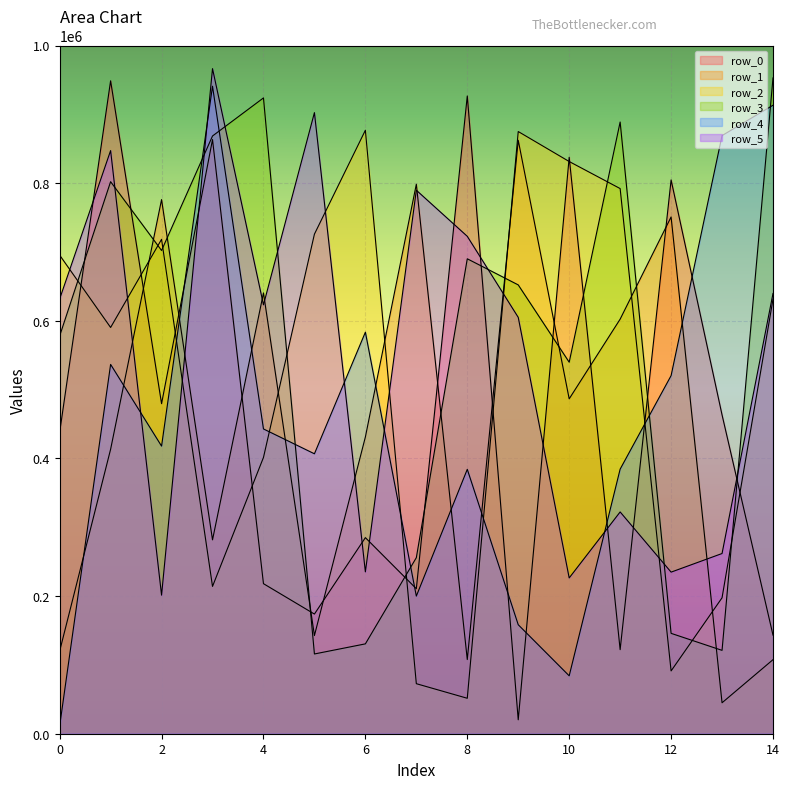

List the series in order of their peak value, highest first.

row_5, row_3, row_0, row_4, row_2, row_1